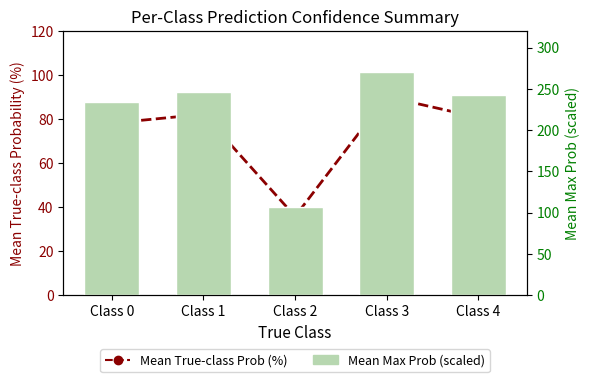

The value of Mean True-class Prob (%) at Class 2 is 35.8. True or false?

True